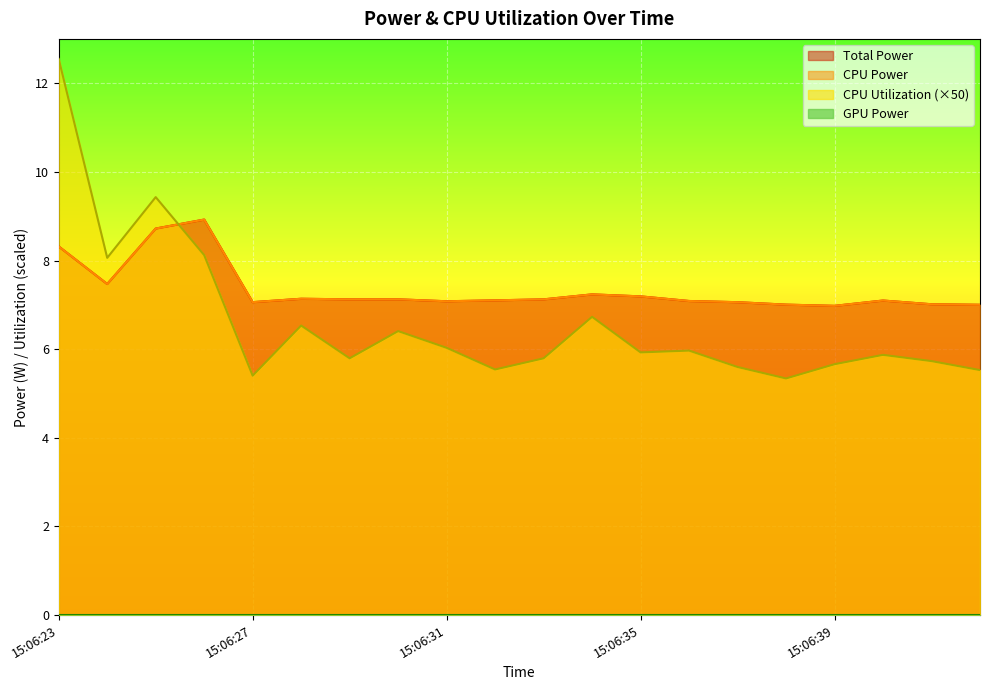

True or false: CPU Utilization has more than 2 points higher than both neighbors.

True